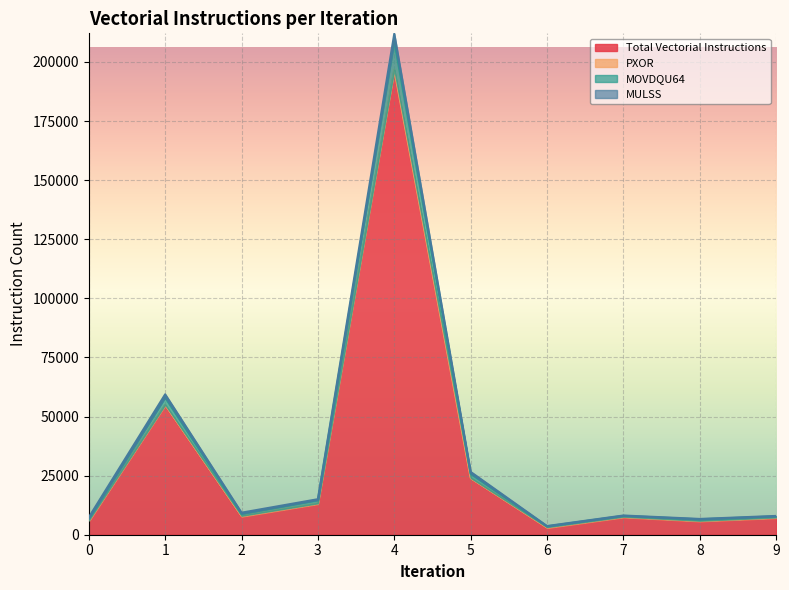

What is the maximum value for Total Vectorial Instructions?

196387